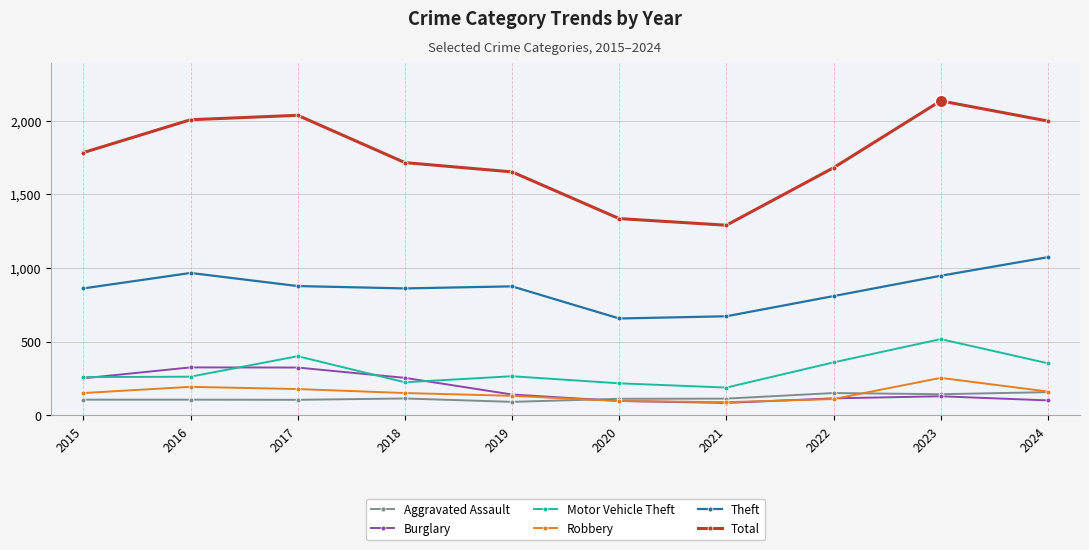

Which series changed the most between 2022 and 2024?

Total